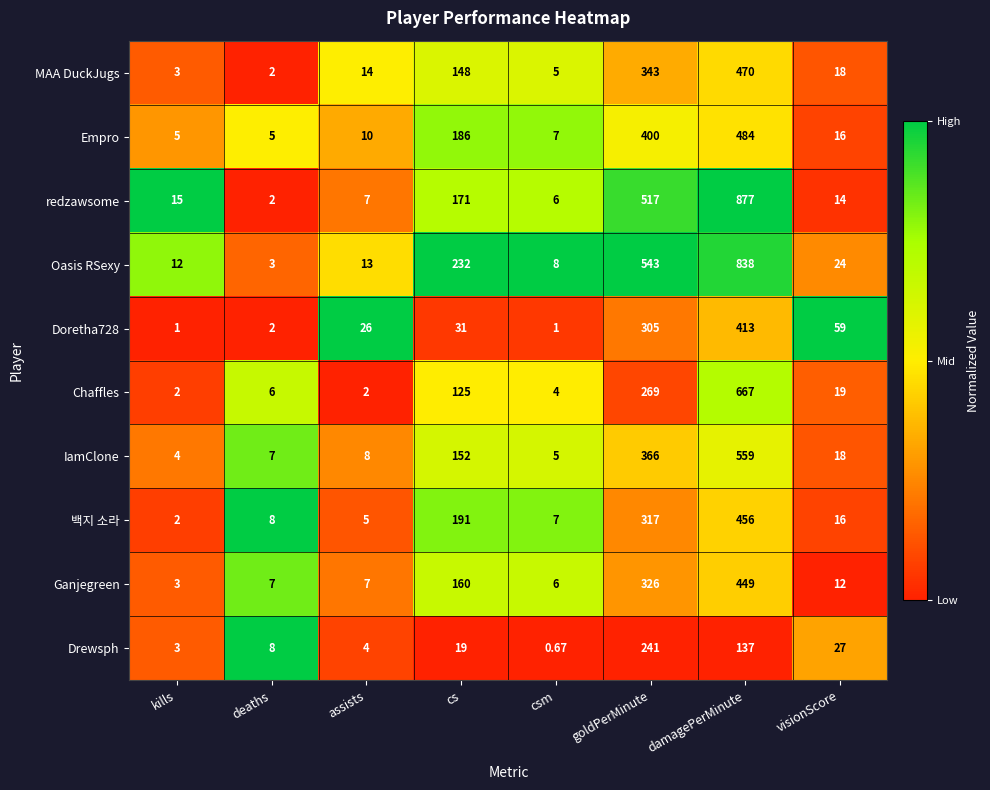

At which category is the sum across all series the highest?

damagePerMinute